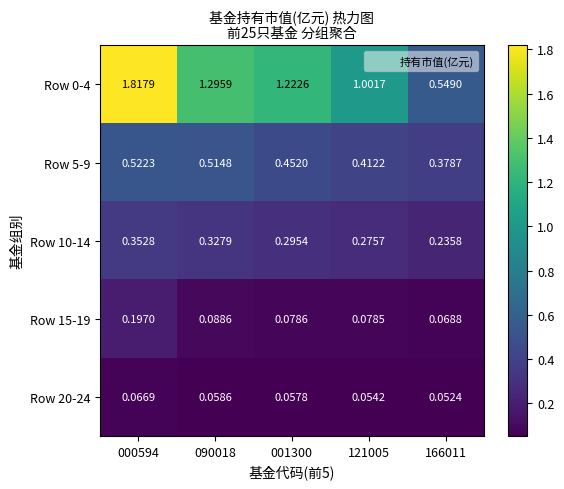

Rank the series at 121005 from highest to lowest value.

Row 0-4, Row 5-9, Row 10-14, Row 15-19, Row 20-24